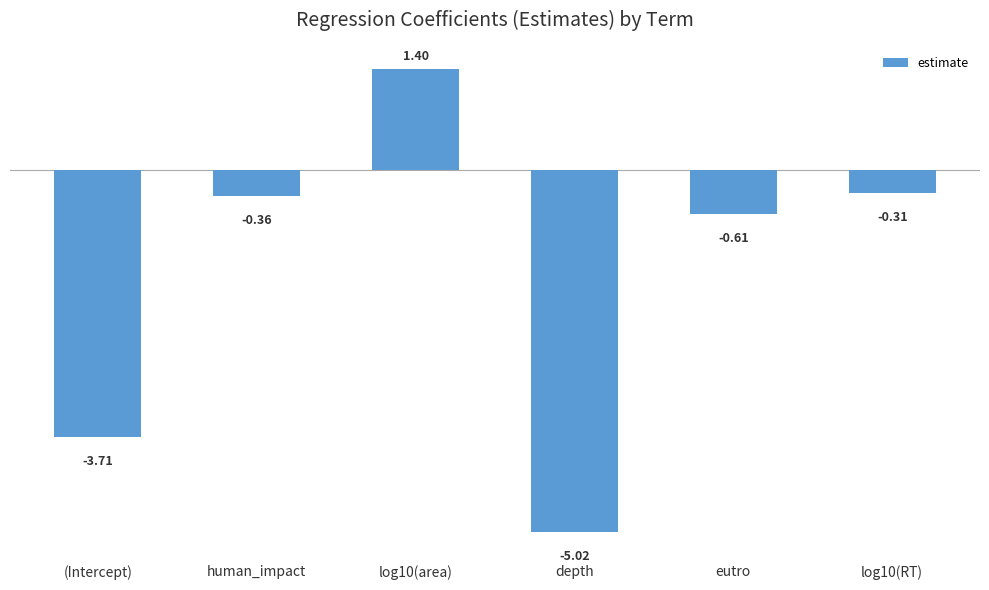

How many data points are above 0?

1